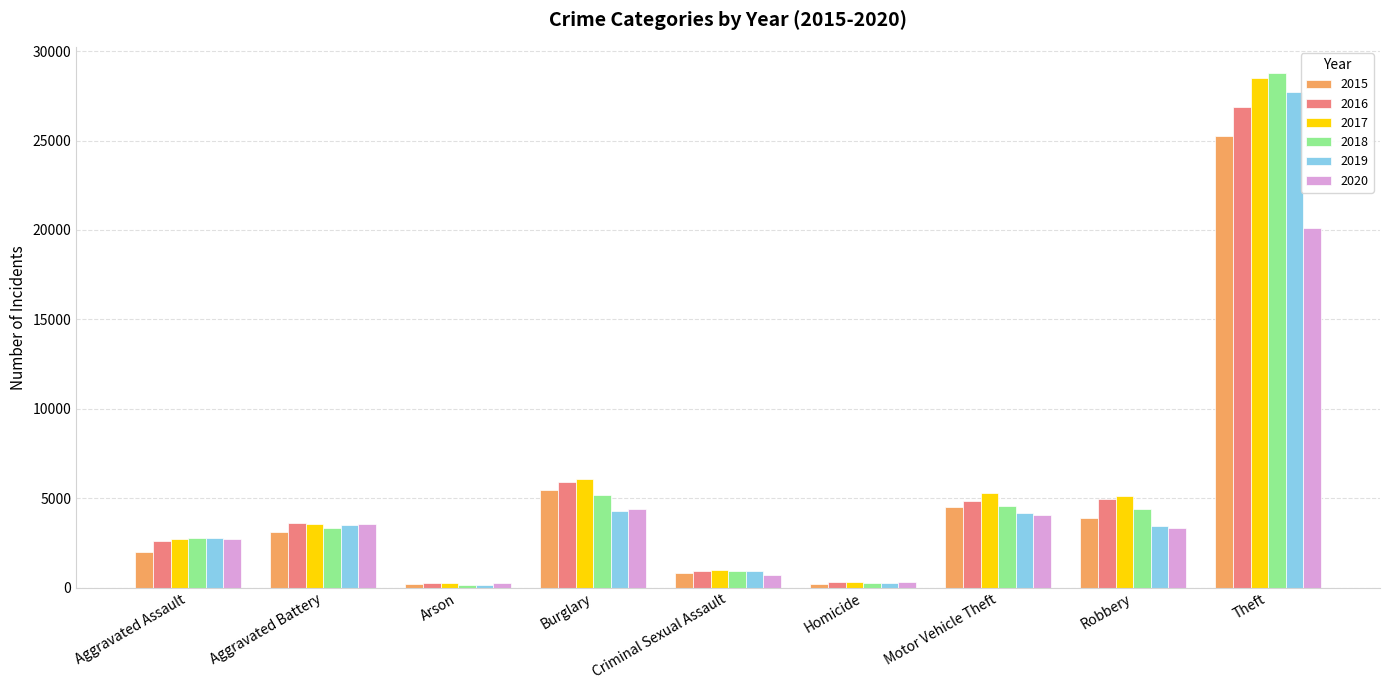

What are all the series names shown in the legend?

2015, 2016, 2017, 2018, 2019, 2020